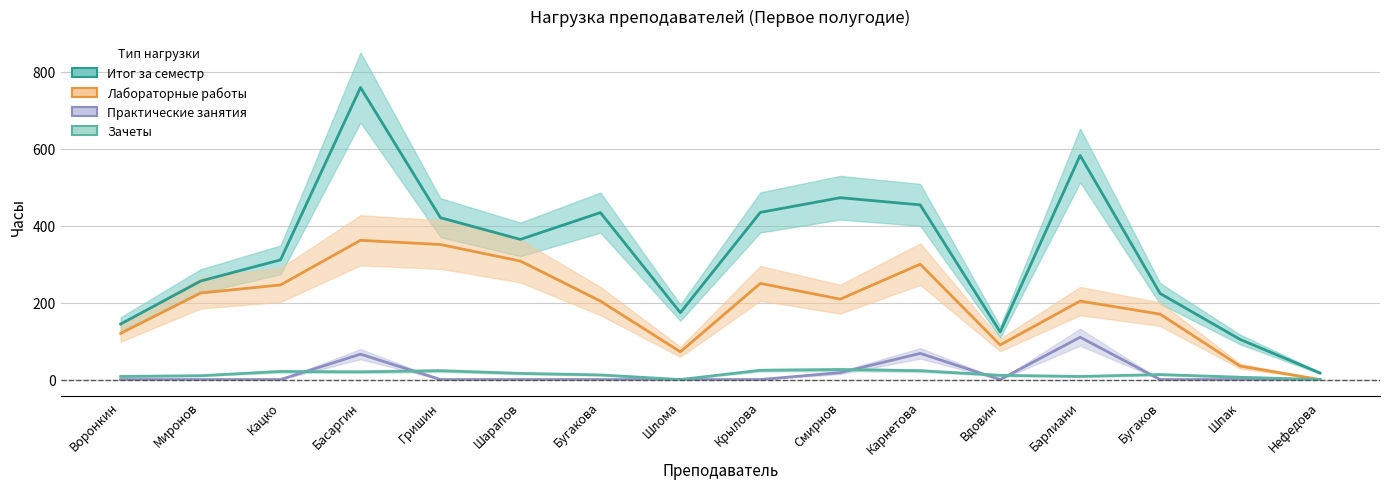

What are all the series names shown in the legend?

Итог за семестр, Лабораторные работы, Практические занятия, Зачеты